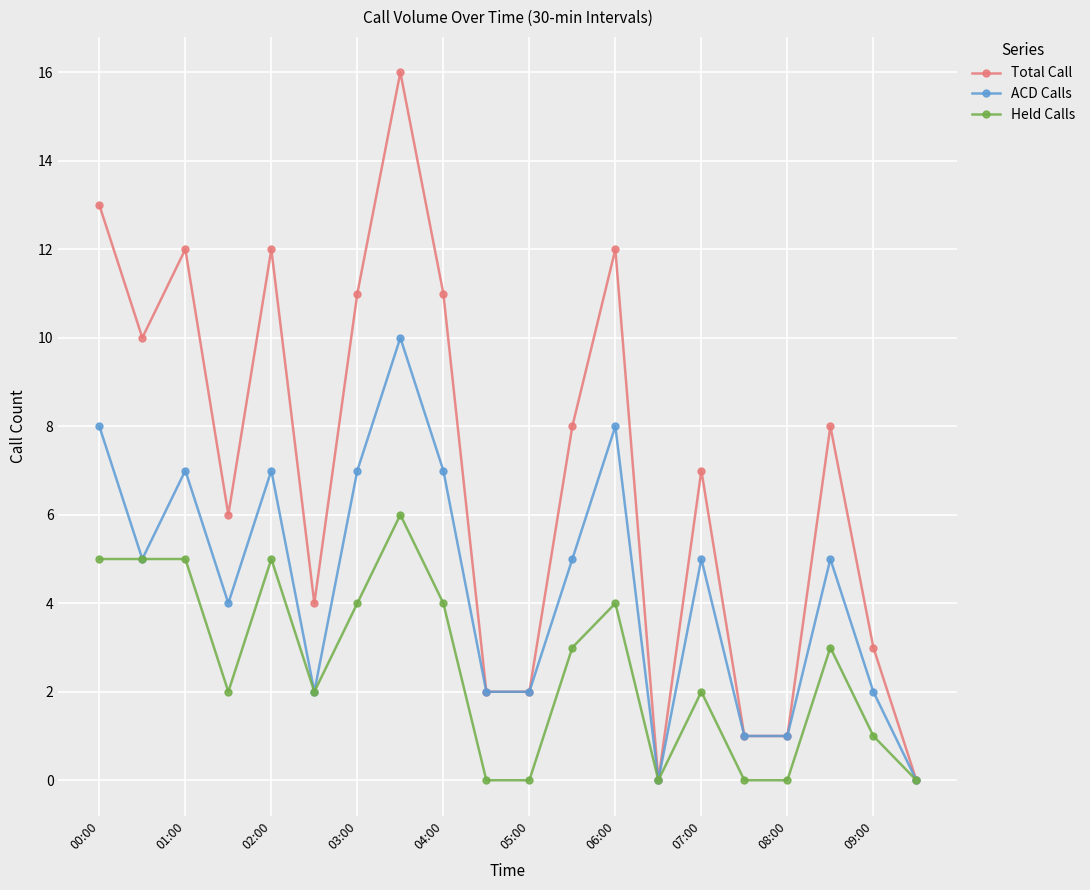

What is the maximum value shown in the chart?

16